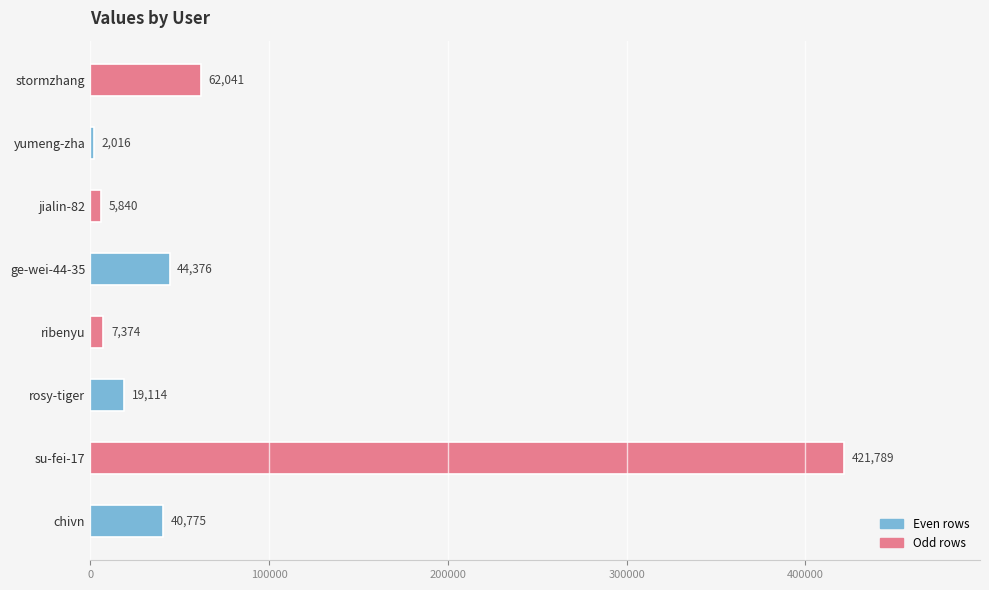

What is the ratio of the value at yumeng-zha to the value at jialin-82?

0.3